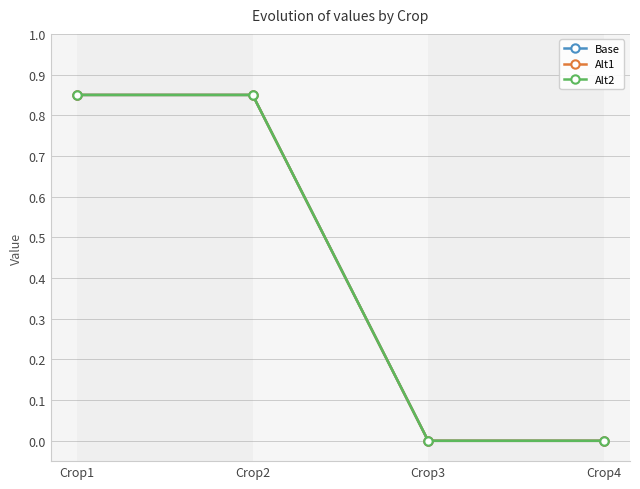

Count the Base values in the range 0 to 1.

4